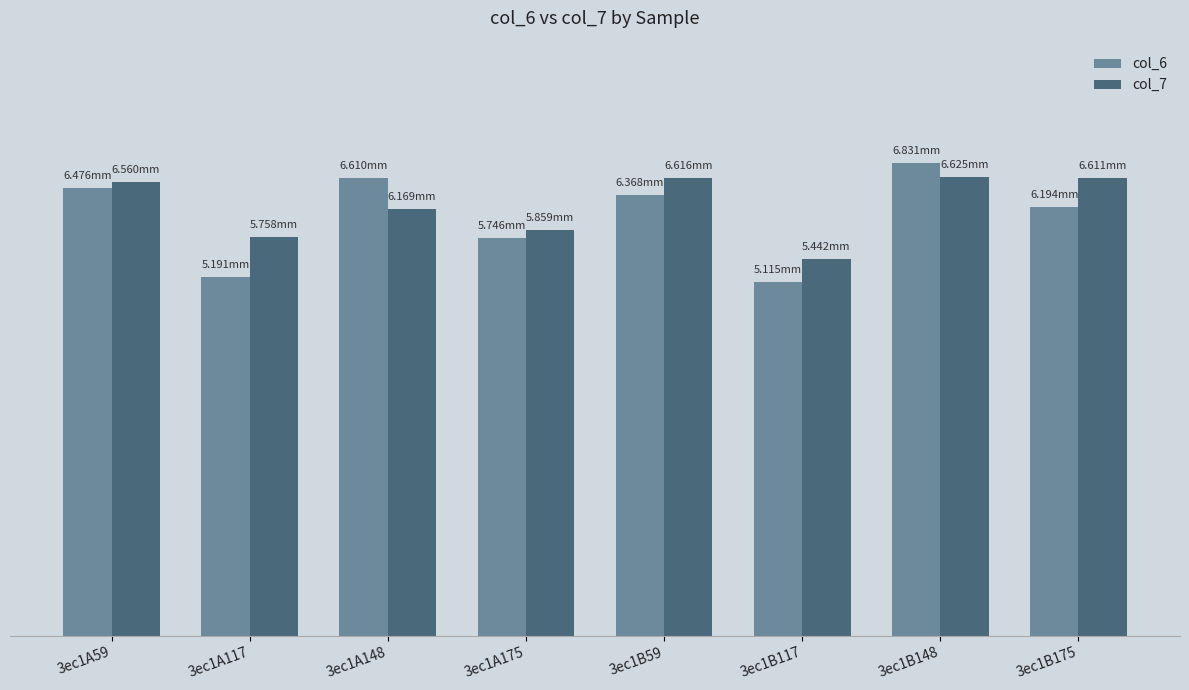

What are all the series names shown in the legend?

col_6, col_7